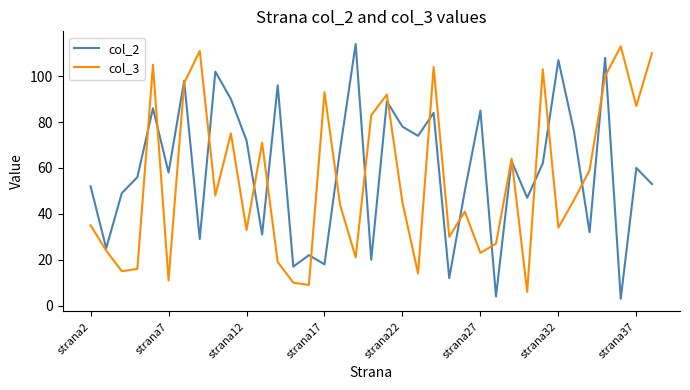

What are all the series names shown in the legend?

col_2, col_3